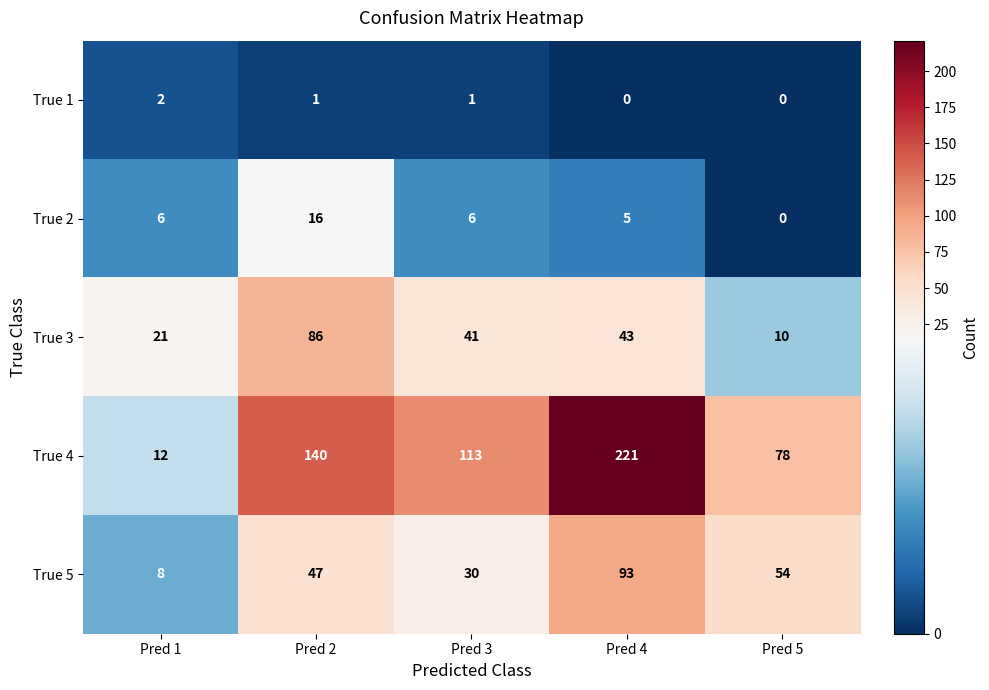

Rank the series by their maximum value, from highest to lowest.

True 4, True 5, True 3, True 2, True 1